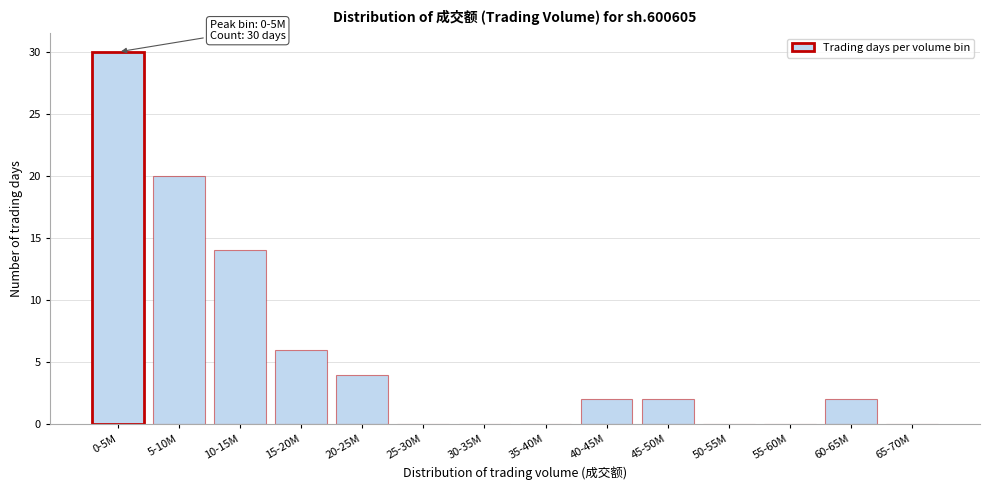

Reading left to right, extract all data points from this chart.

0-5M=30	5-10M=20	10-15M=14	15-20M=6	20-25M=4	25-30M=0	30-35M=0	35-40M=0	40-45M=2	45-50M=2	50-55M=0	55-60M=0	60-65M=2	65-70M=0